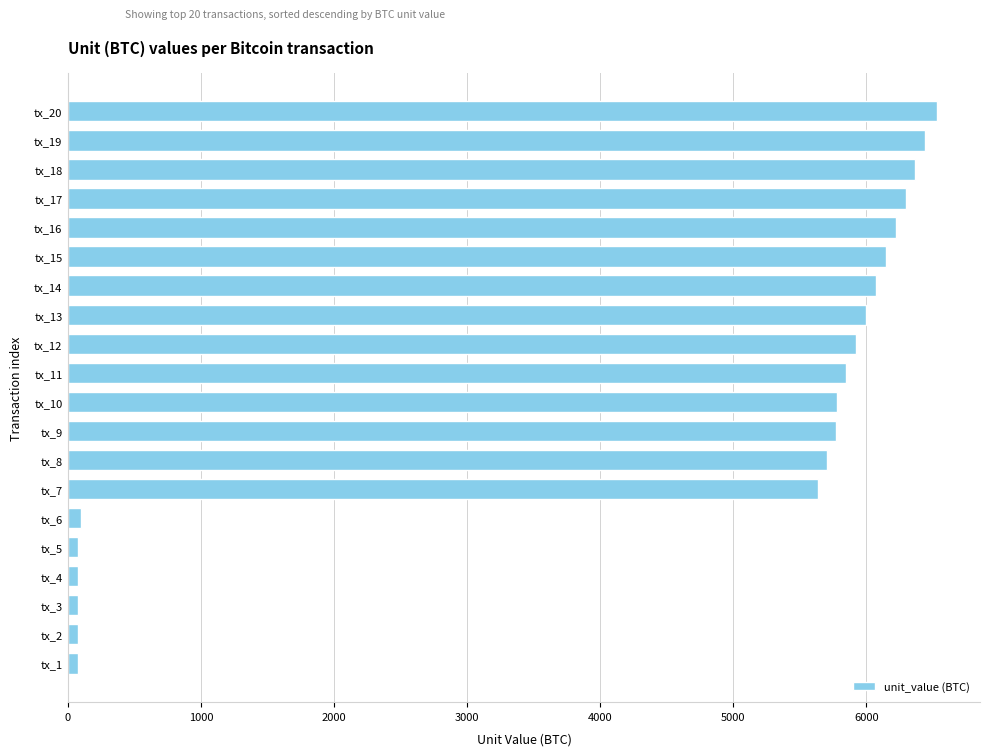

At which label is the value closest to 3300?

tx_7